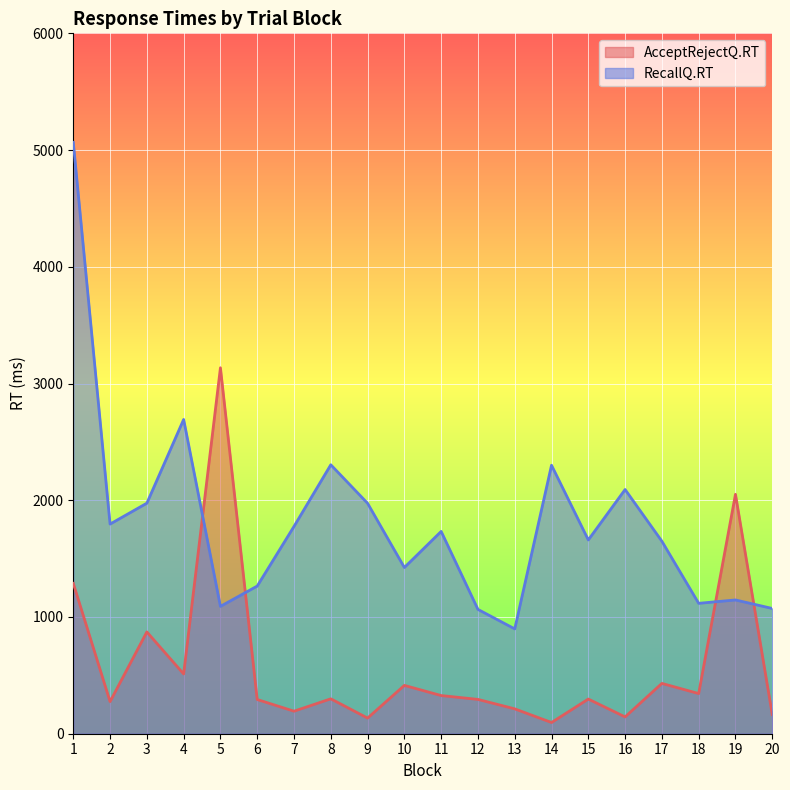

Which series has the largest range (max minus min)?

RecallQ.RT